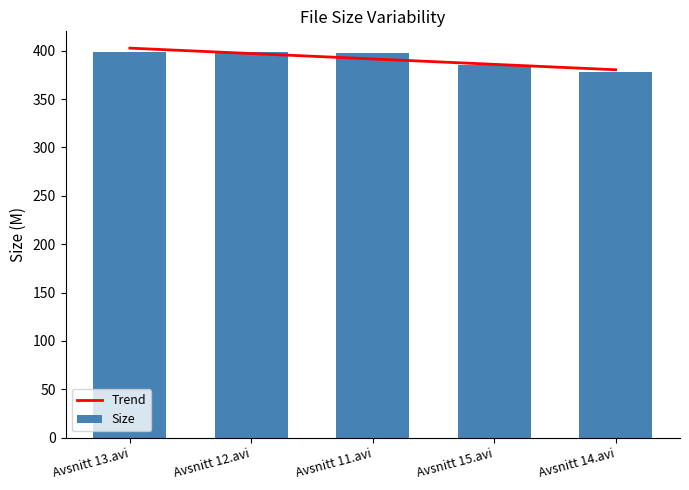

What is the approximate value at Avsnitt 15.avi?

384.7